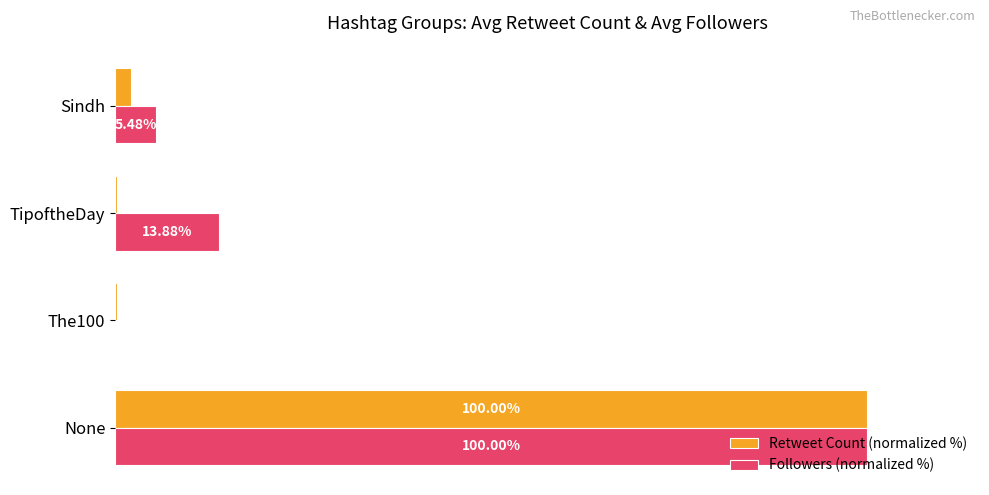

Which category has the highest value in the Retweet Count (normalized %) series?

None